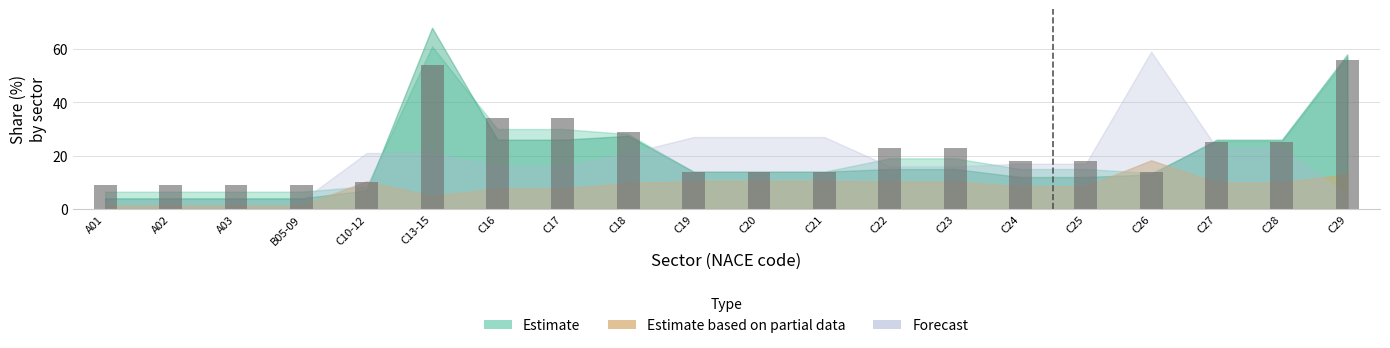

Does the chart contain any negative values?

No